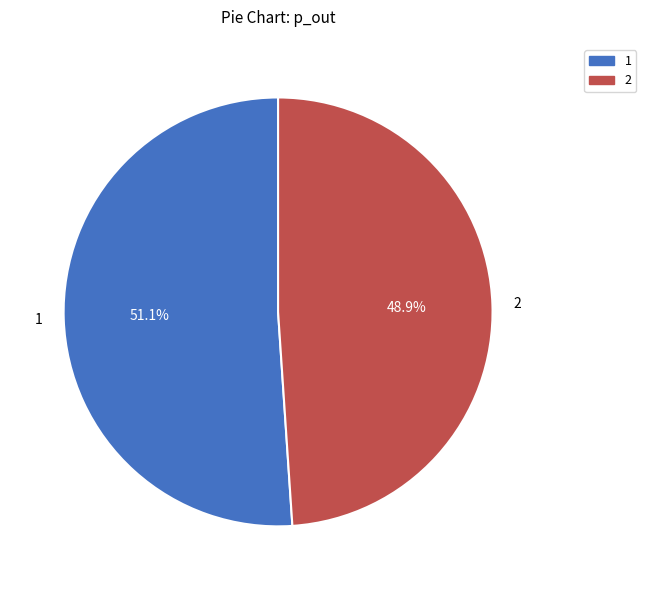

How much of the chart is everything except 1?

48.9%